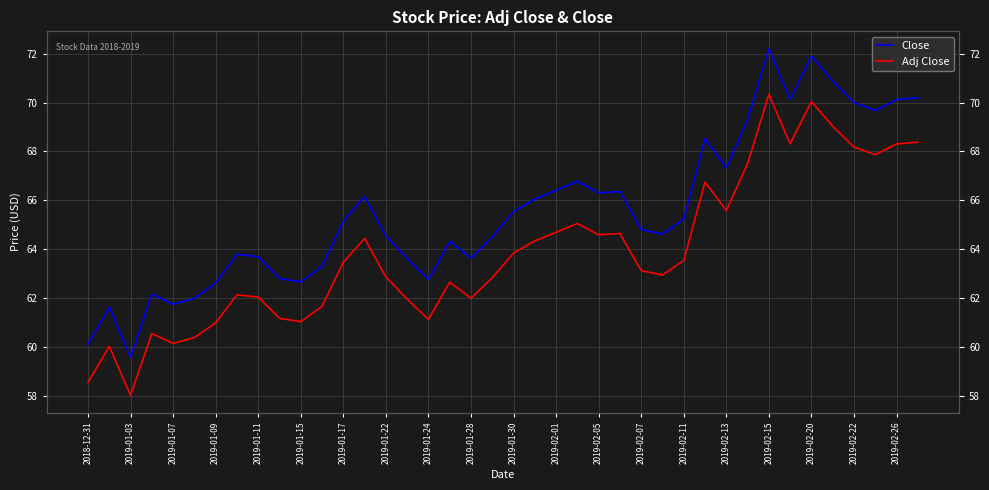

What is the sum of all Close values?

2623.1